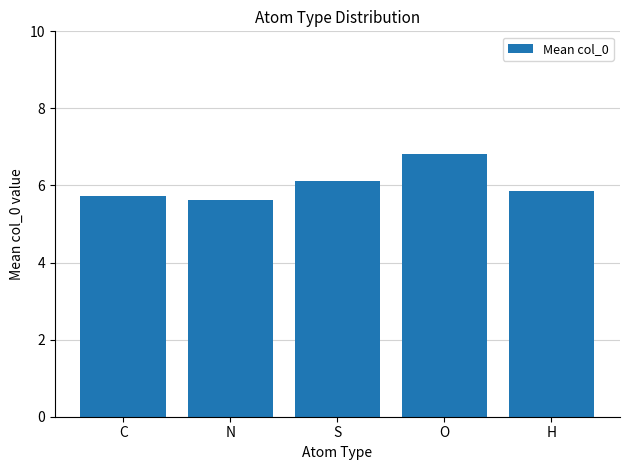

The chart shows a value of 9.6 at N. True or false?

False